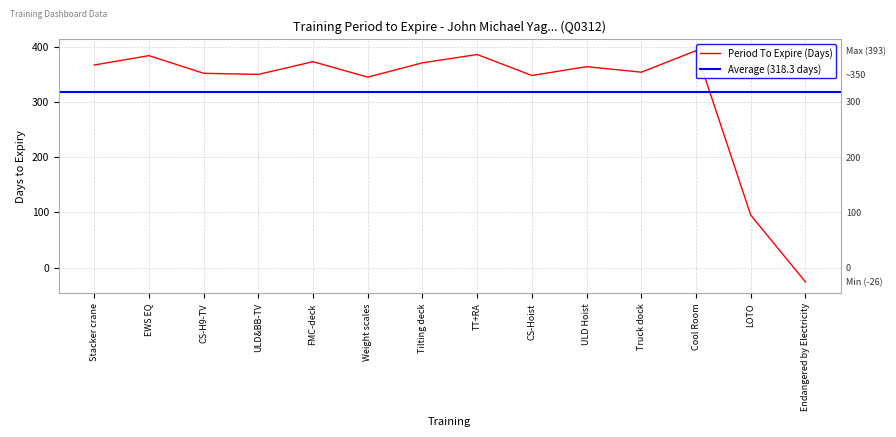

Where is the first local maximum?

EWS EQ